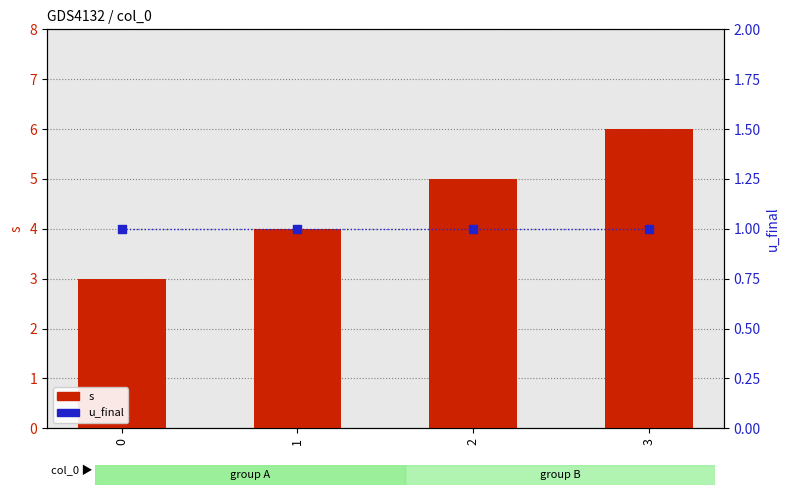

Is the value of s at 0 greater than the value of u_final at 3?

Yes